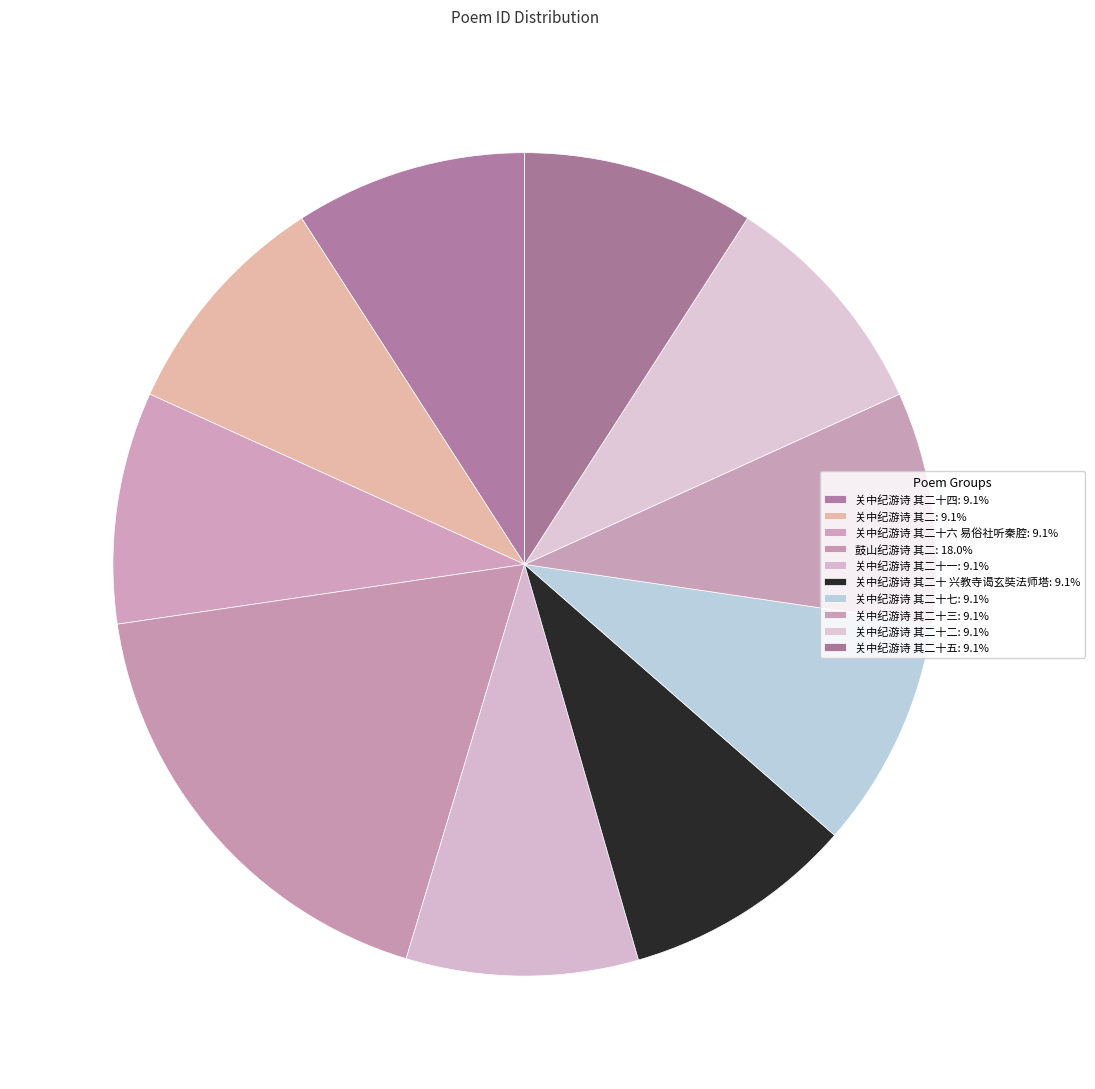

To the nearest percent, what is the average slice percentage?

10%